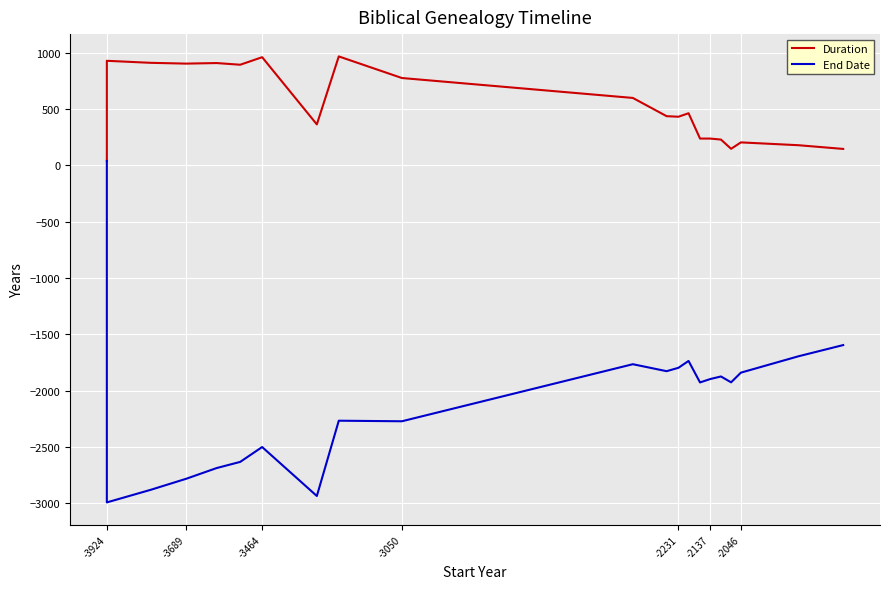

What is the greatest value displayed?

969